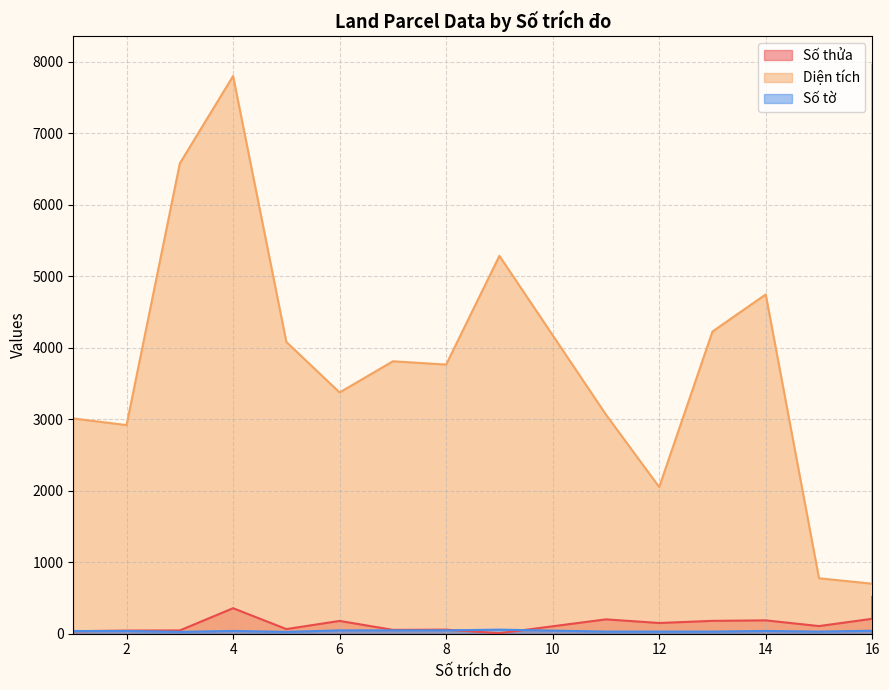

Which series has the widest spread of values?

Diện tích